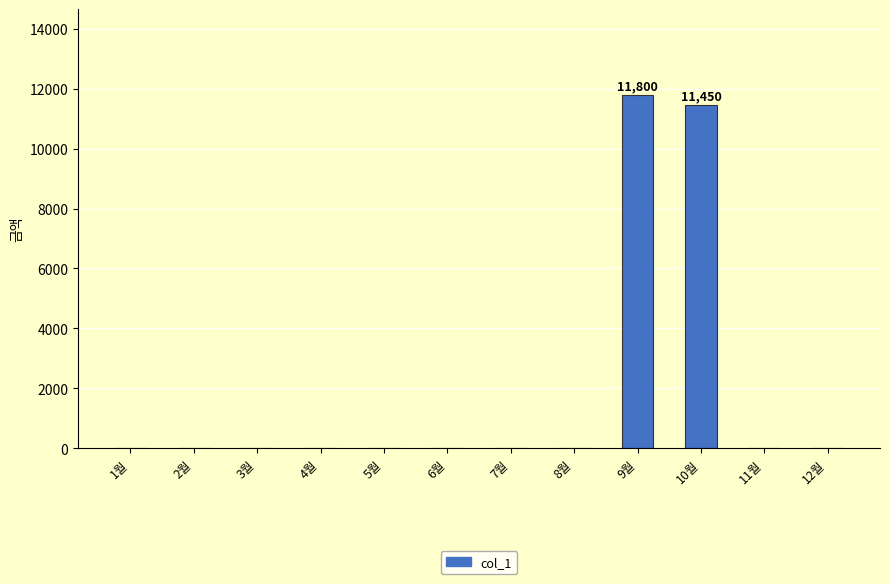

Which category has the highest value across all series?

9월